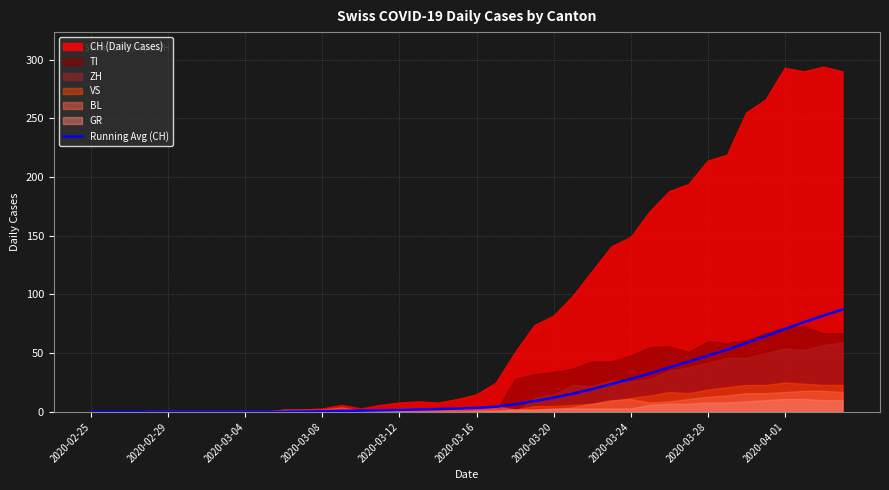

Does the chart display data point markers on the line(s)?

No